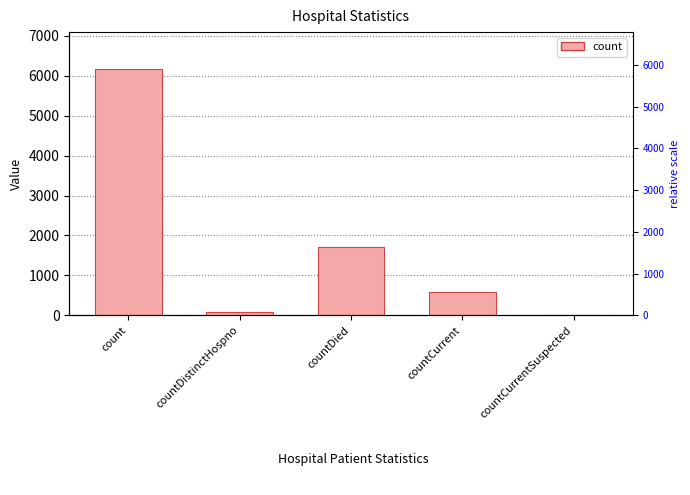

Where does the data first go above 588?

count